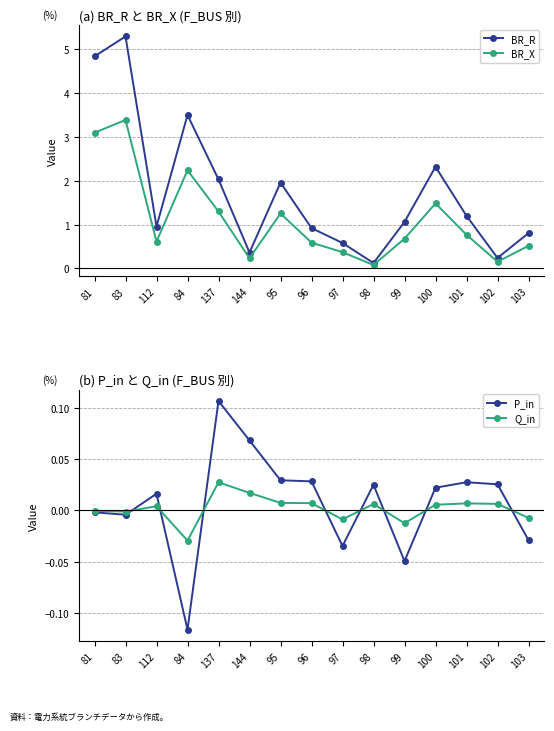

True or false: BR_R and BR_X cross at least once.

False